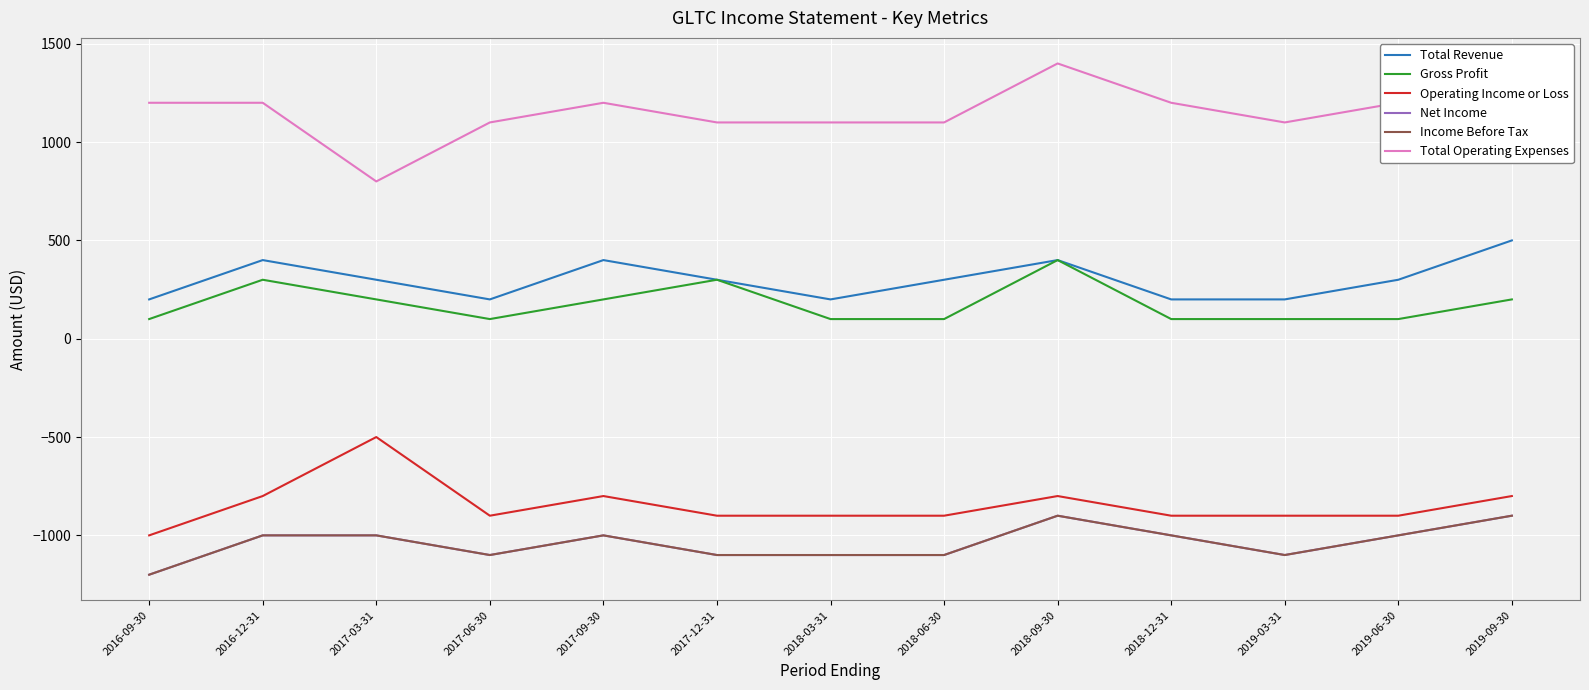

What is the label of the 4th point from the right?

2018-12-31